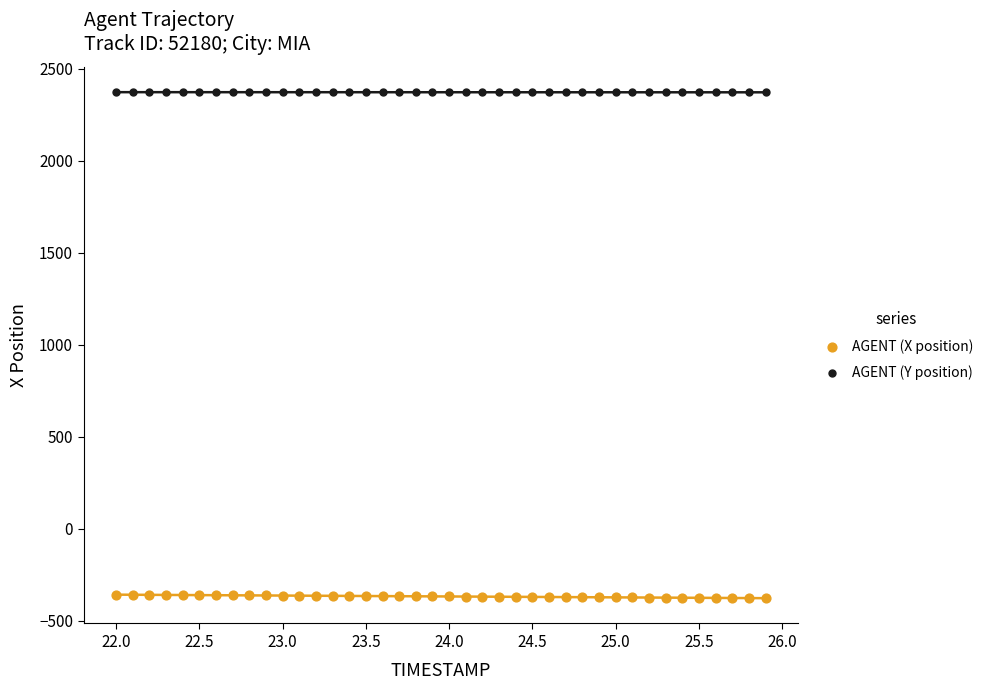

What are all the series names shown in the legend?

AGENT (X position), AGENT (Y position)